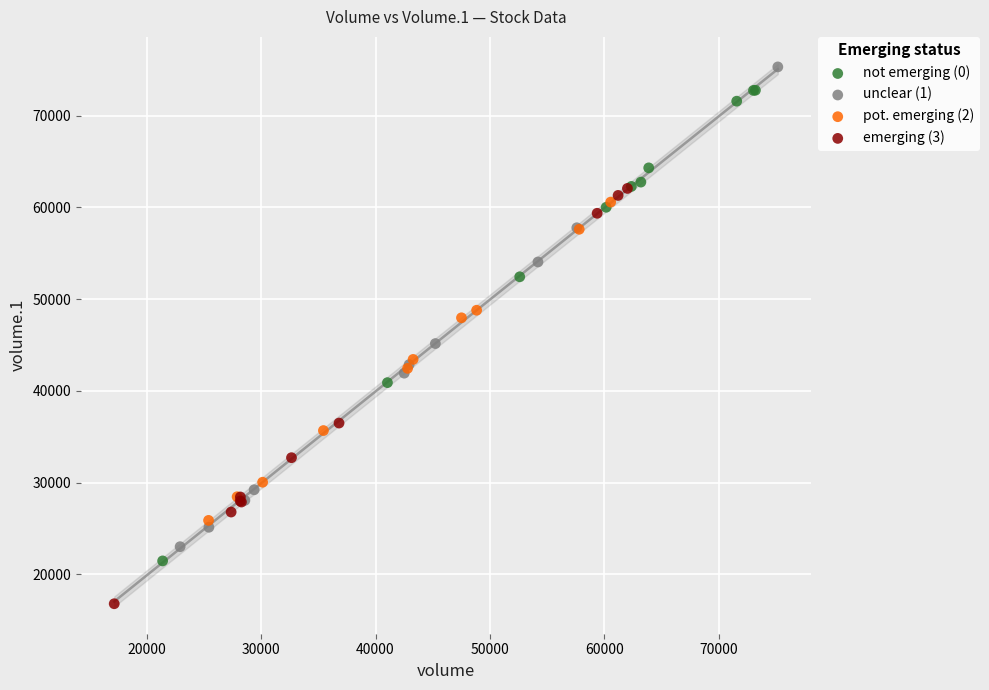

What are all the series names shown in the legend?

not emerging (0), unclear (1), pot. emerging (2), emerging (3)